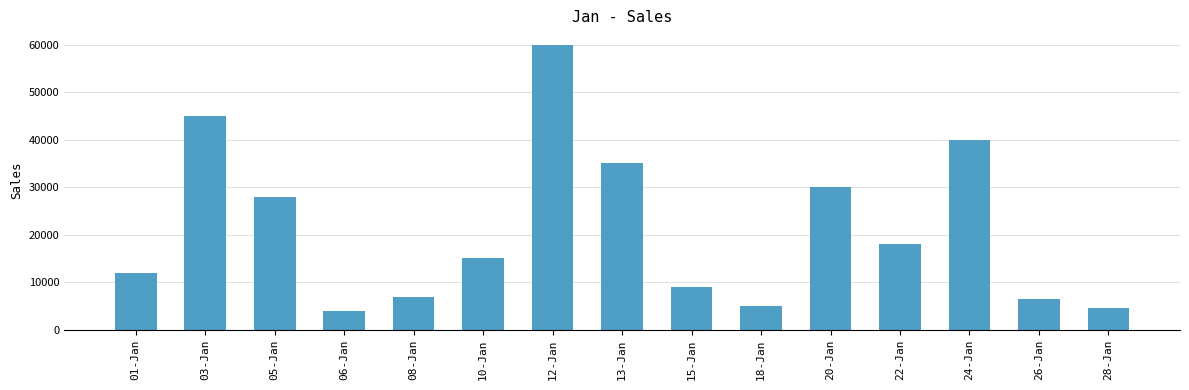

What is the change in value from 06-Jan to 12-Jan?

+56000